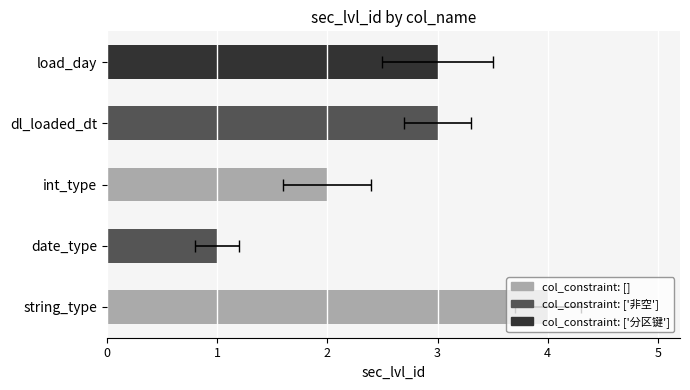

Reading right to left, what are all the values shown in this chart?

3	3	2	1	4